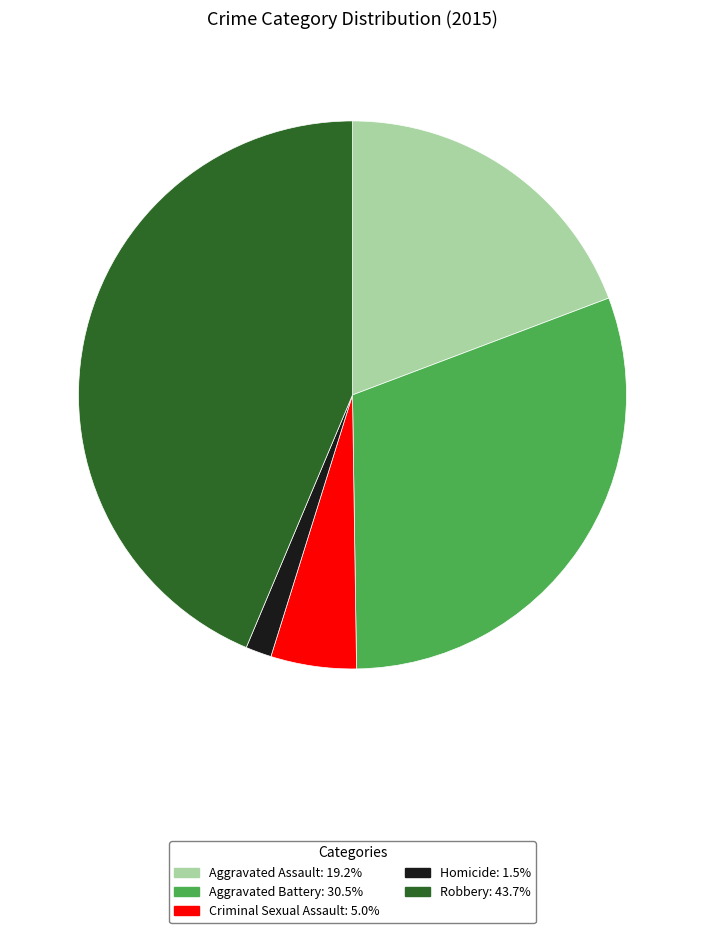

Does Aggravated Assault represent more than half of the total?

No